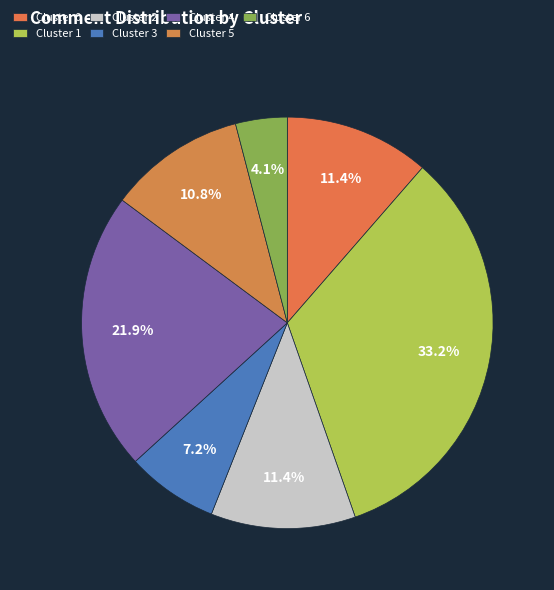

How many segments does this pie chart have?

7